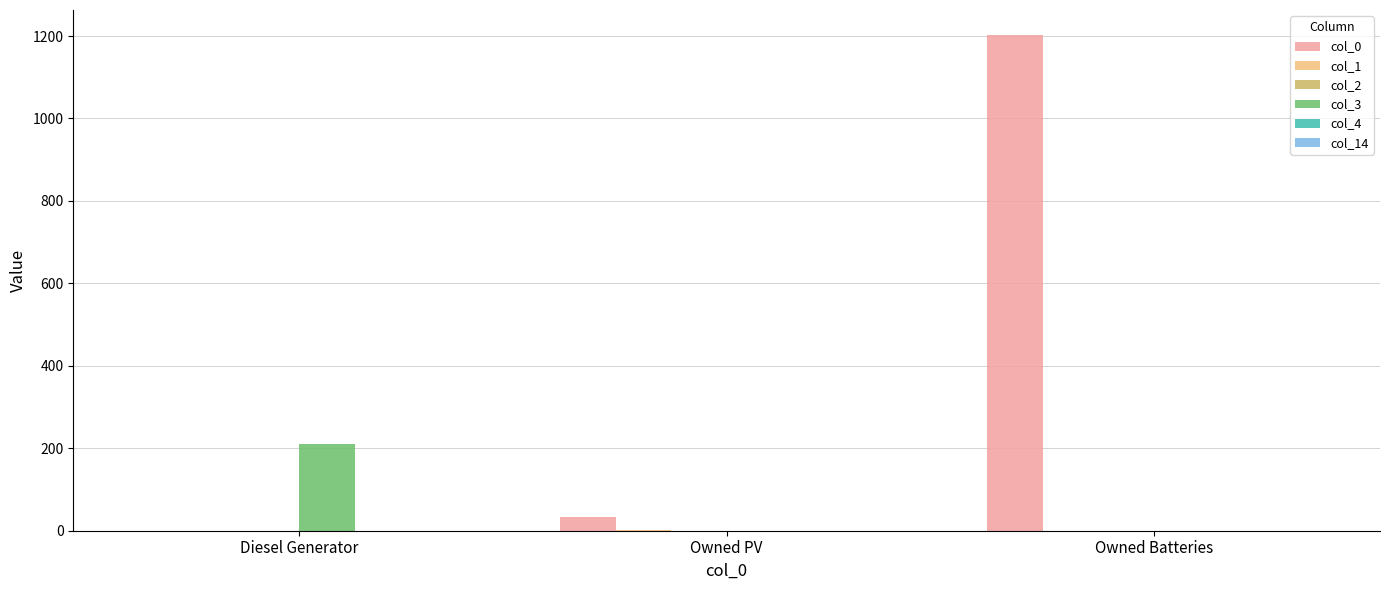

Which series has the largest range (max minus min)?

col_0